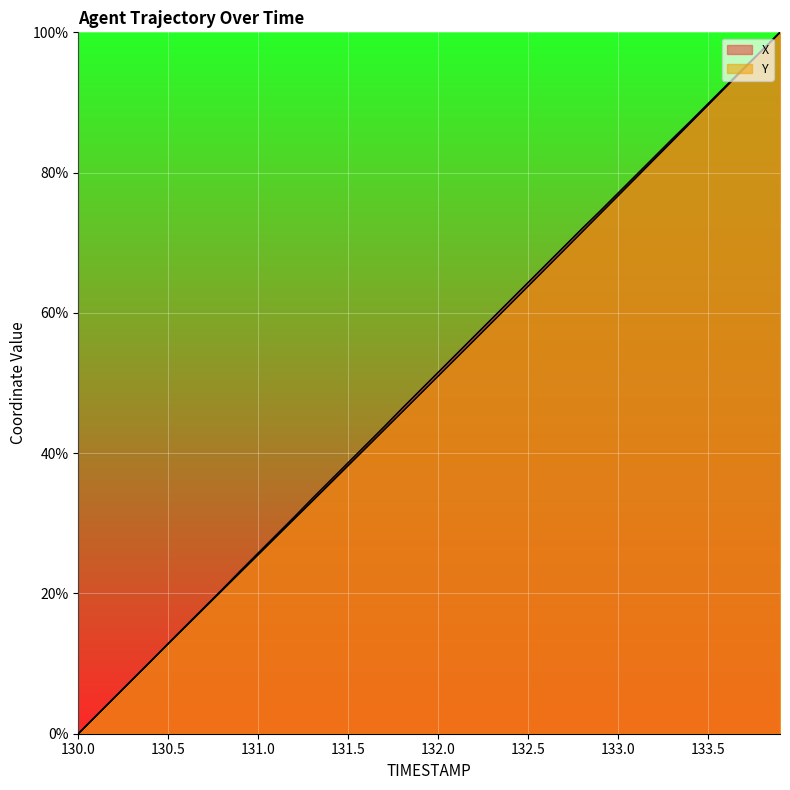

What are all the series names shown in the legend?

X, Y